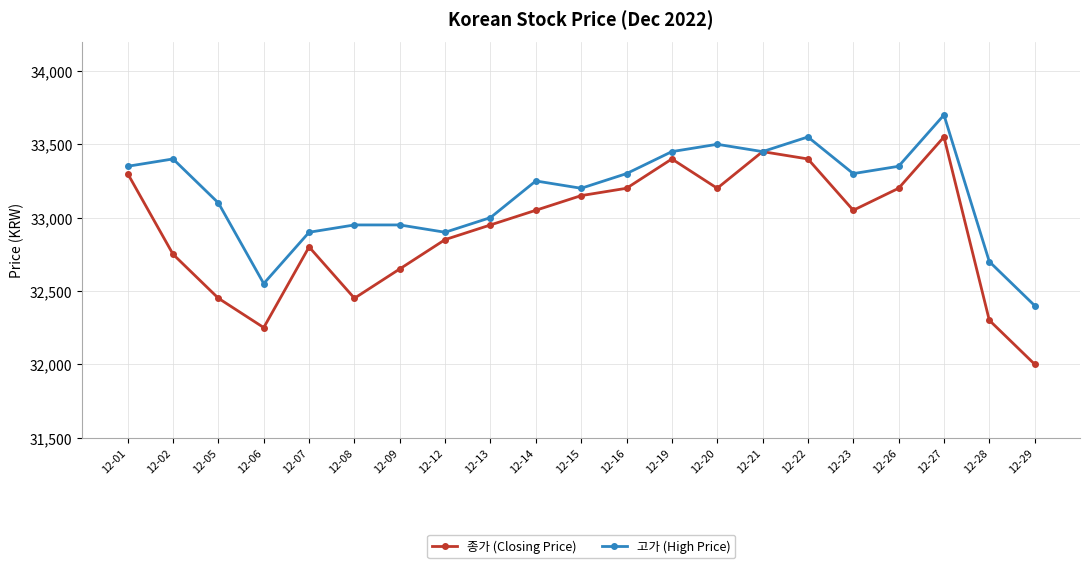

Between 12-12 and 12-23, which series saw the biggest shift?

고가 (High Price)